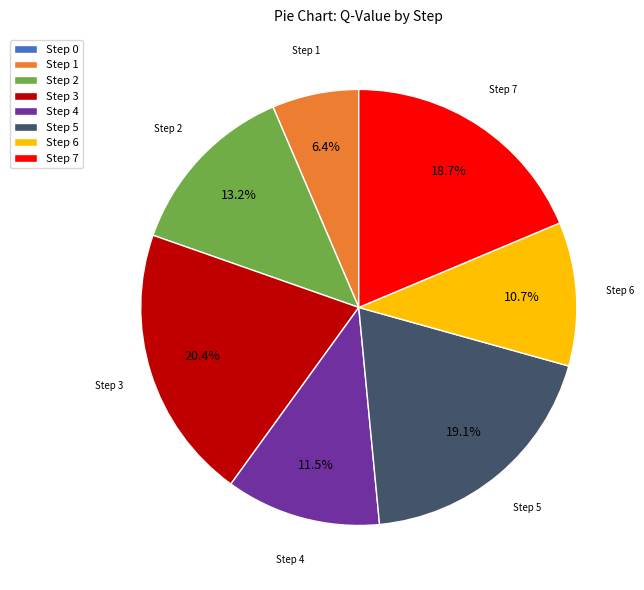

Is there any slice that represents more than half of the pie?

No